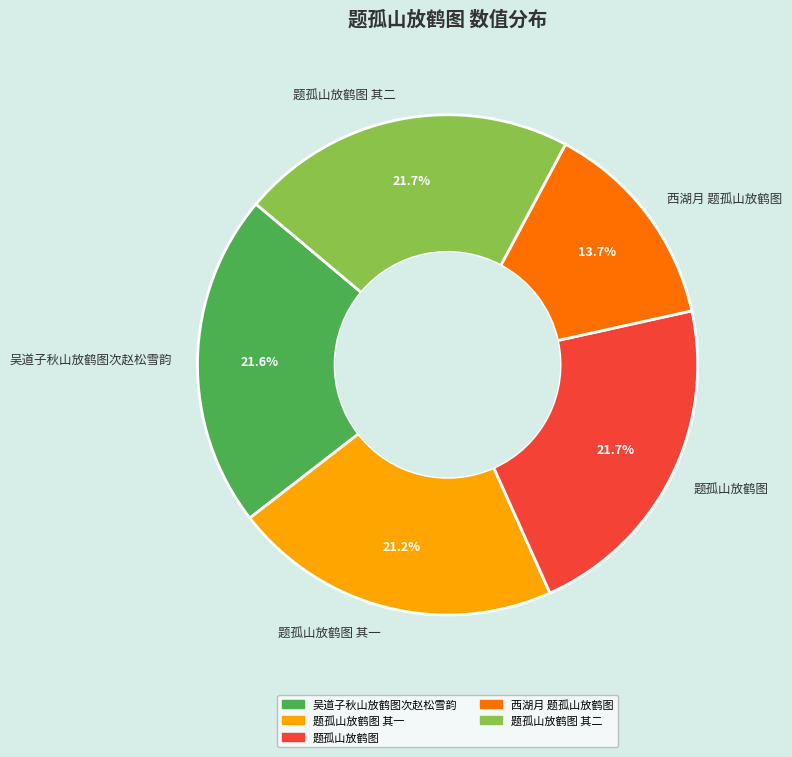

The 题孤山放鹤图 其一 slice represents 28% of the pie. True or false?

False